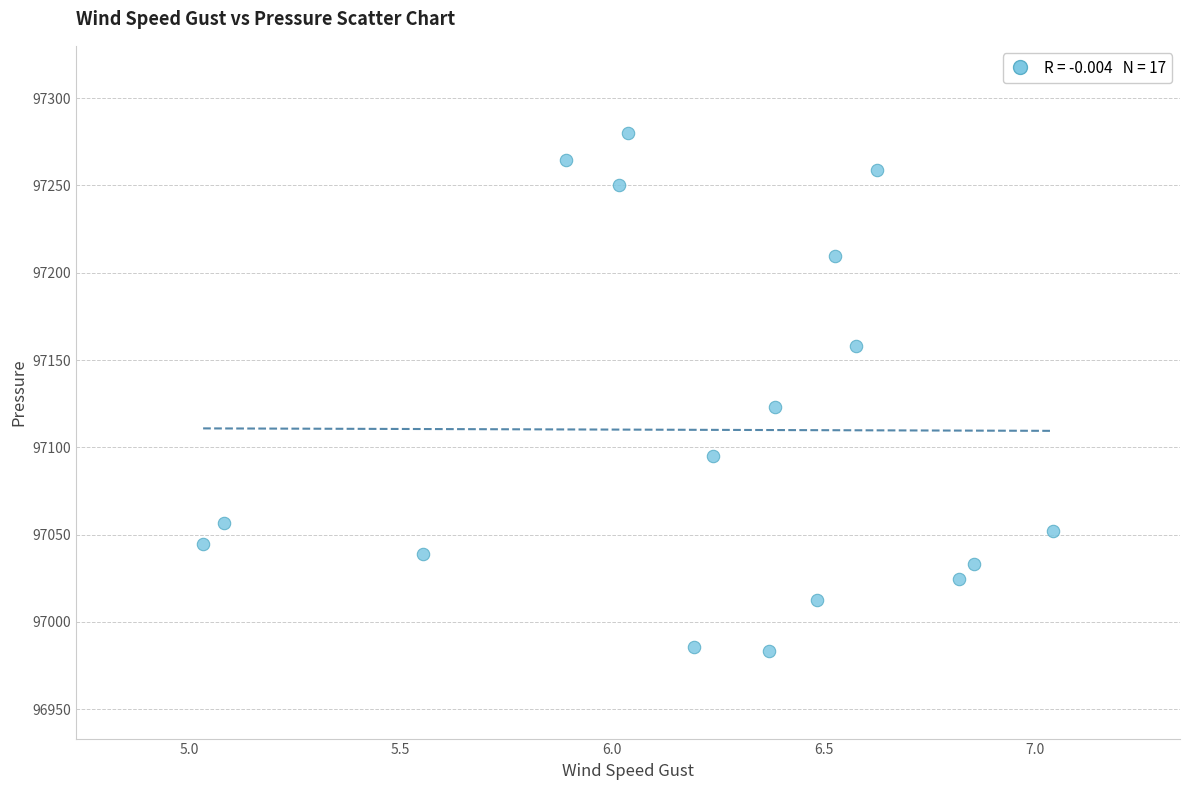

What Y value in the scatter plot is closest to 97131?

97122.9